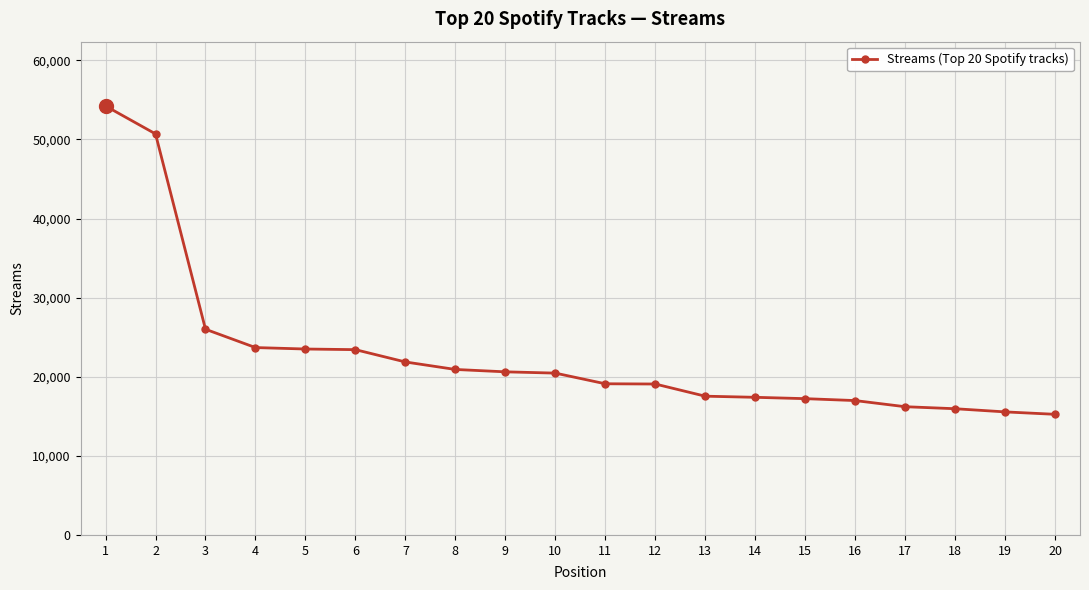

What is the smallest value displayed?

15251